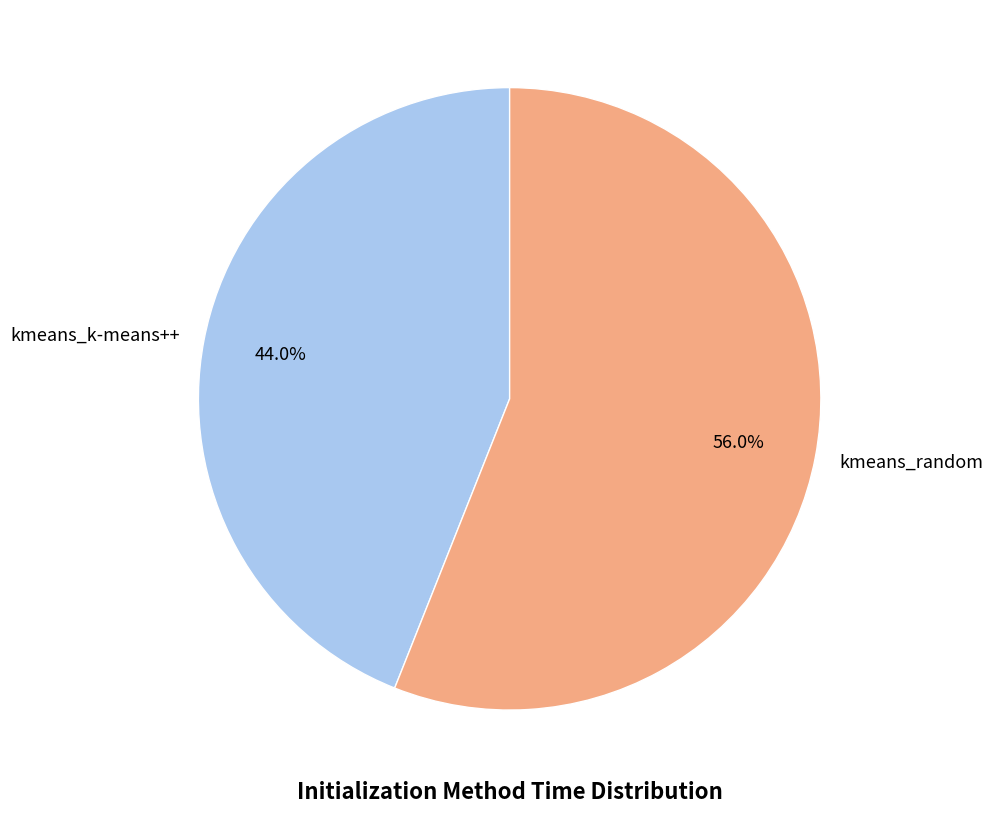

To the nearest percent, what is the difference between the largest and smallest slice percentages?

12%